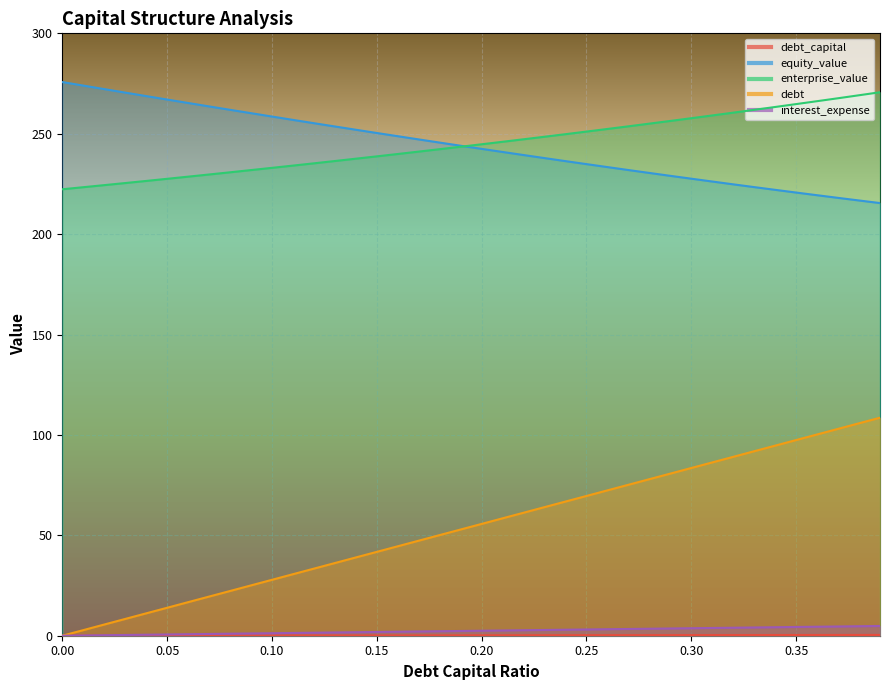

How many data points in equity_value are less than 244?

20